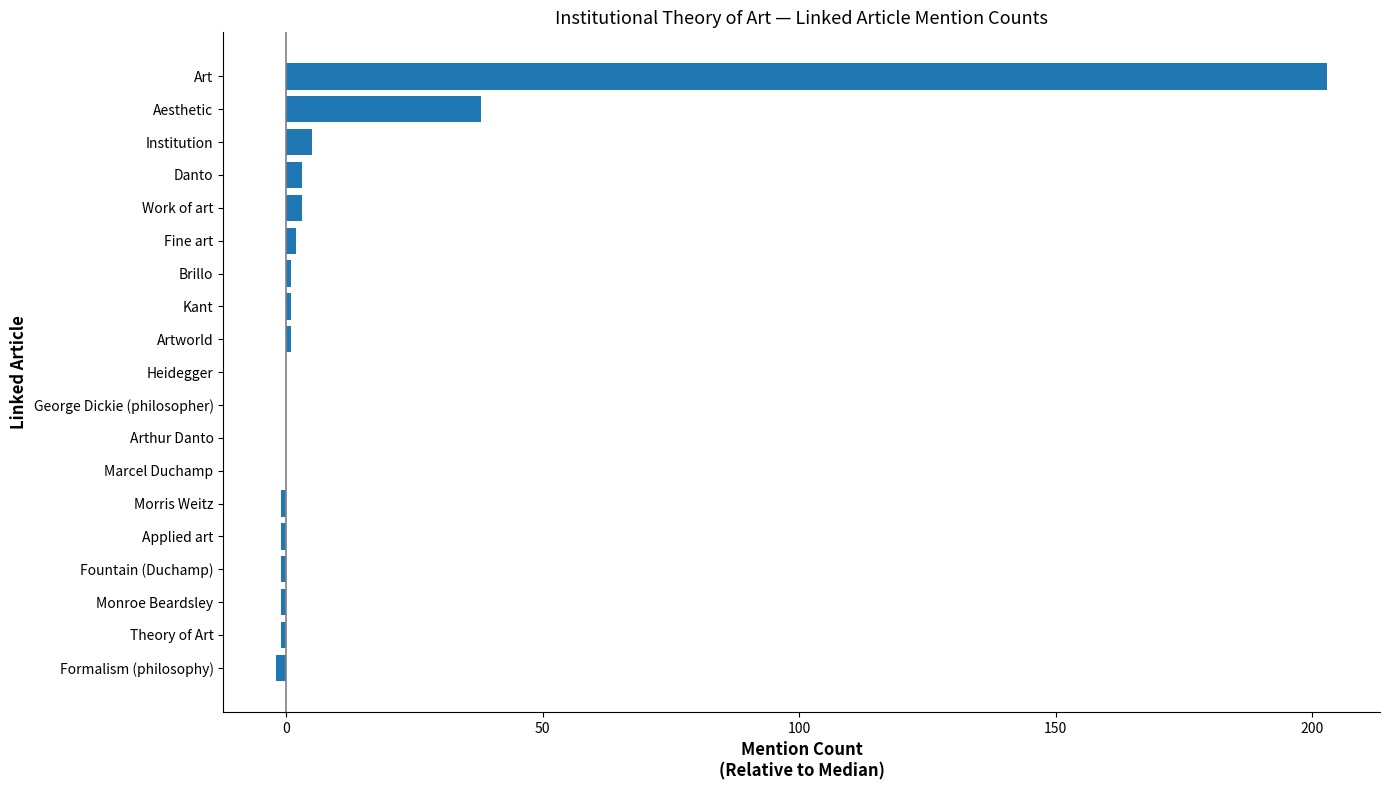

The value at Arthur Danto is 0. True or false?

True